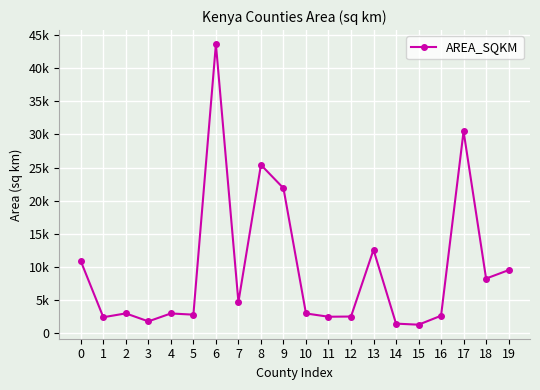

True or false: the data has more than 2 interior local peaks.

True